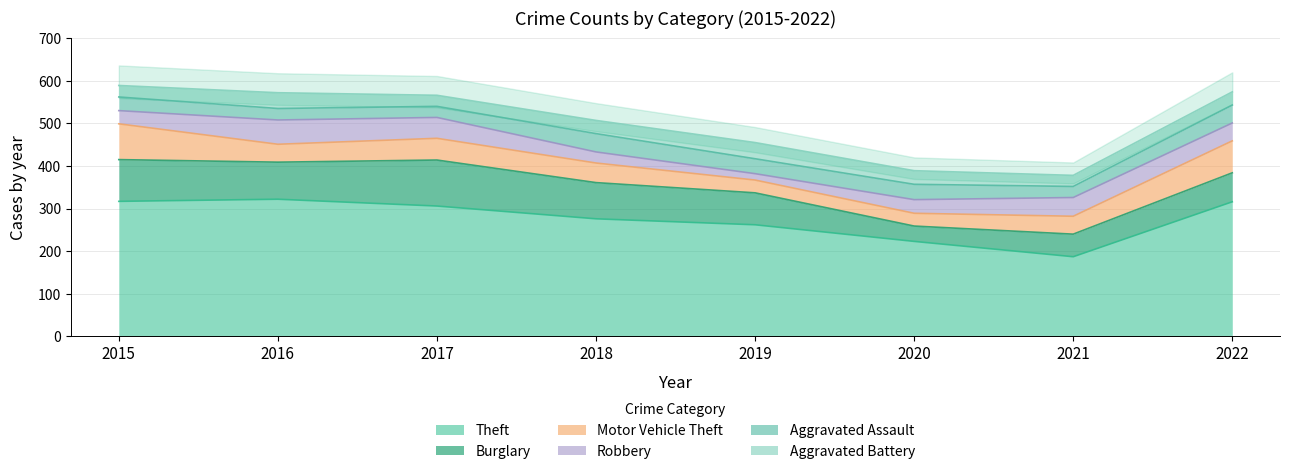

What is the difference between the highest and lowest values at 2022?

285